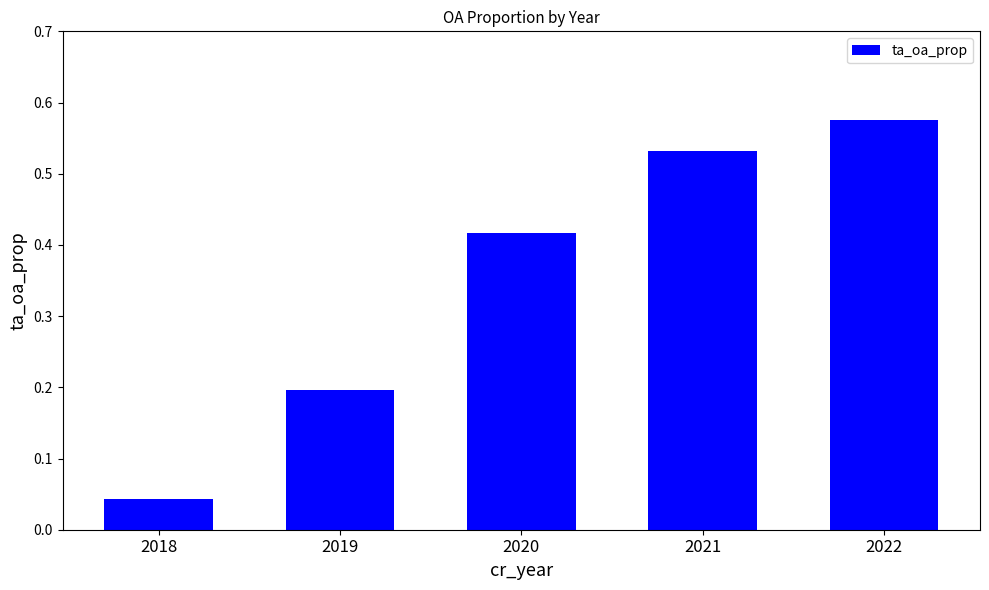

True or false: the data shows 0.1 at 2019.

False